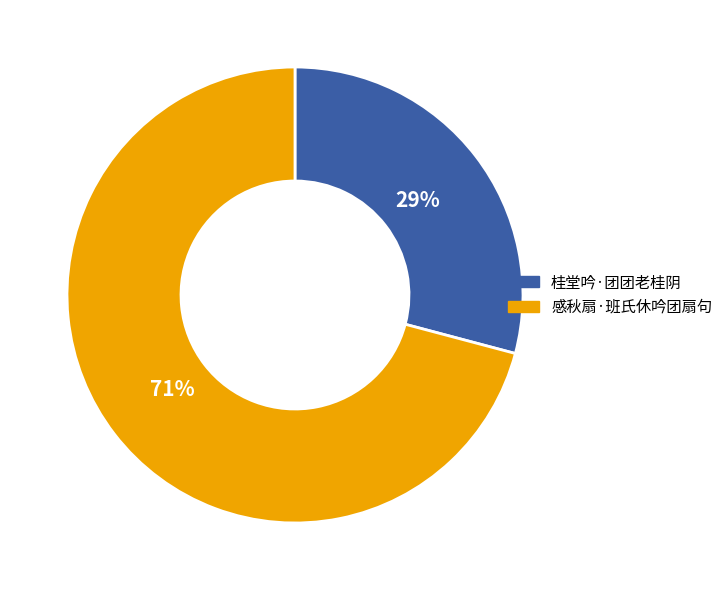

Between 感秋扇·班氏休吟团扇句 and 桂堂吟·团团老桂阴, which is larger?

感秋扇·班氏休吟团扇句